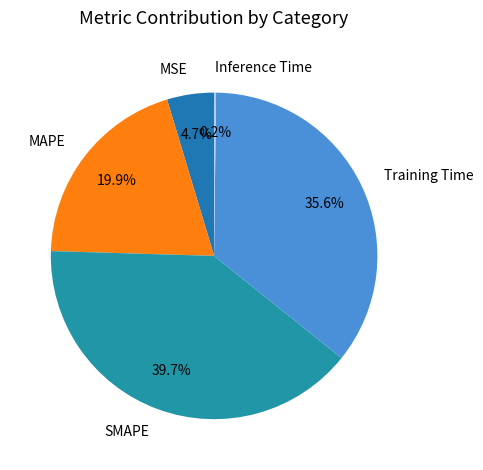

Do SMAPE and Training Time together represent more than half of the pie?

Yes